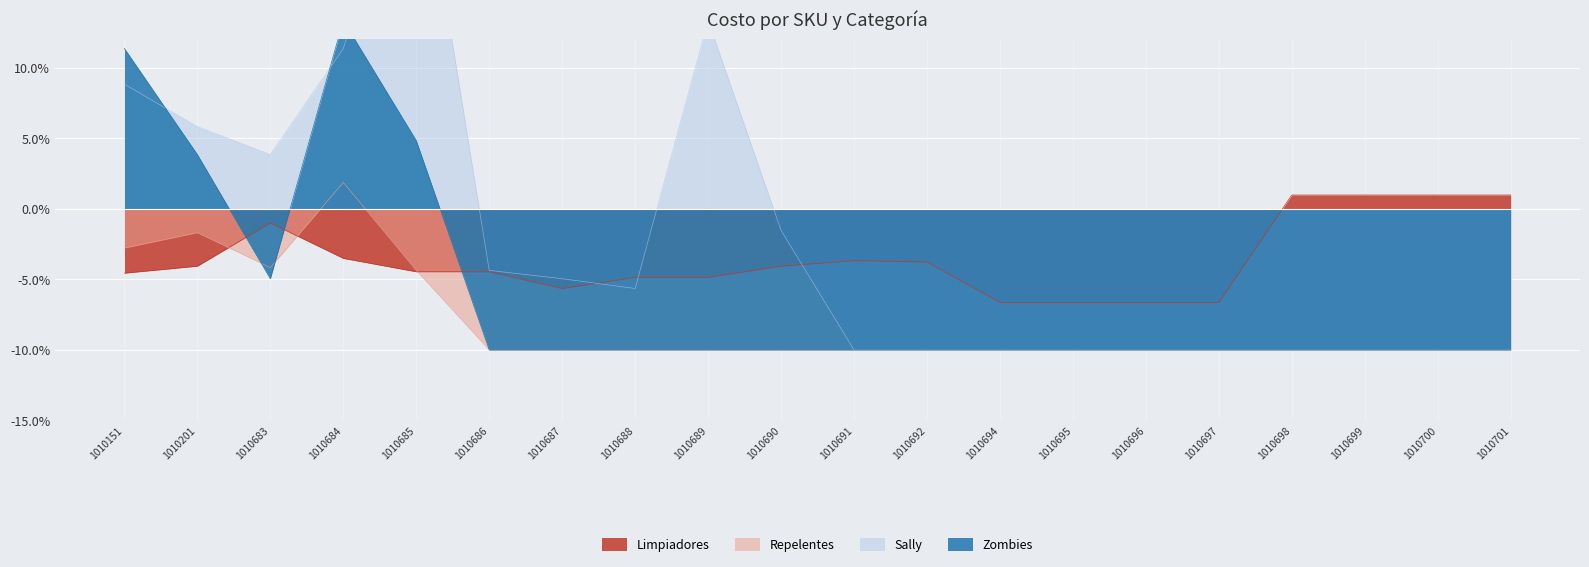

Where do Limpiadores and Repelentes first cross each other?

1010201 and 1010683